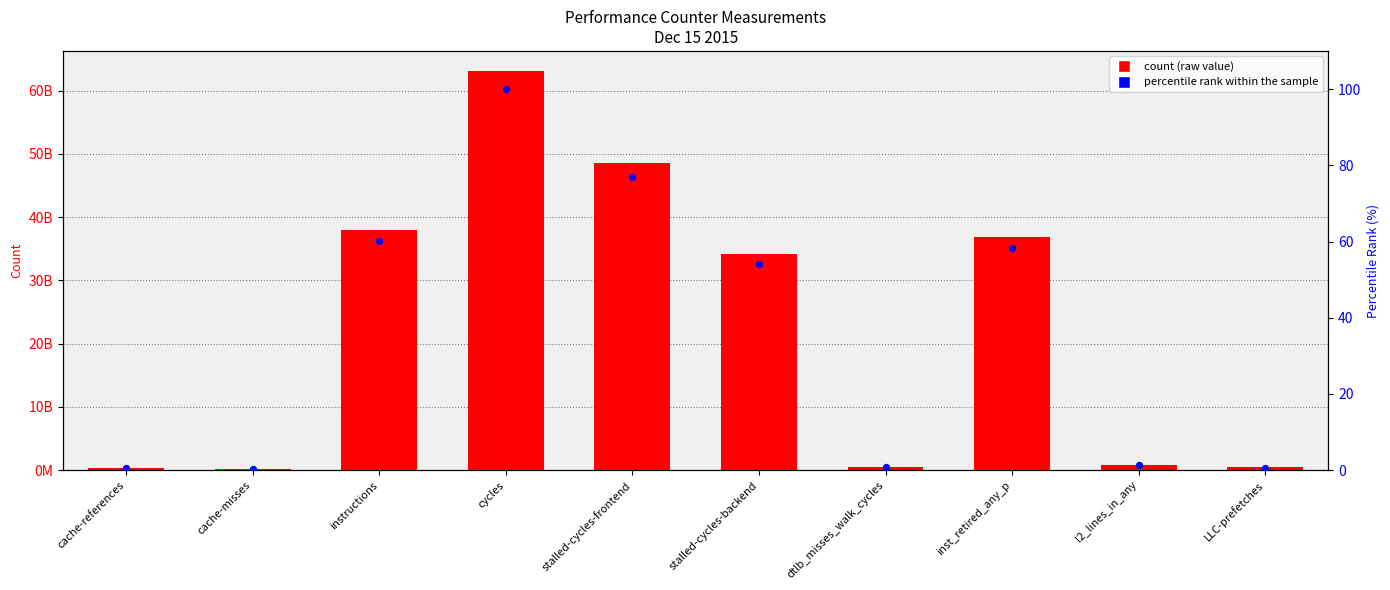

What are all the series names shown in the legend?

count, percentile rank within the sample